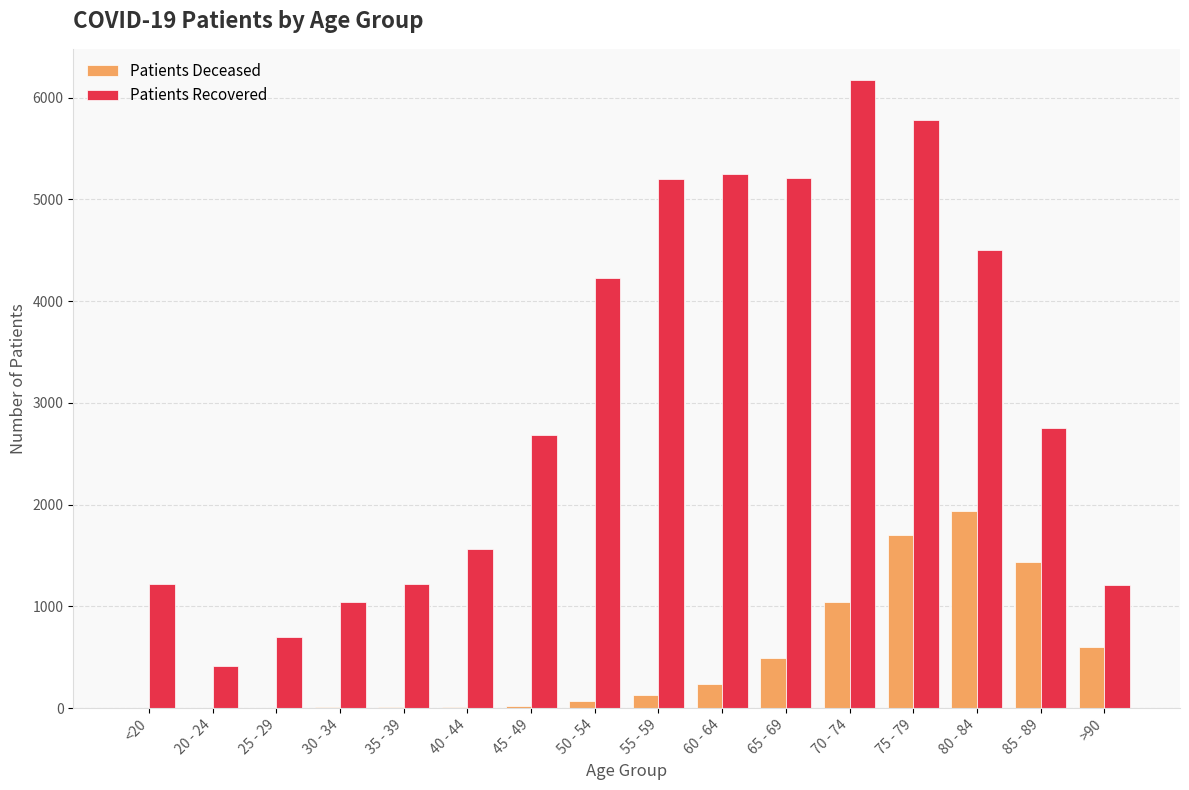

At which category is the sum across all series the highest?

75 - 79